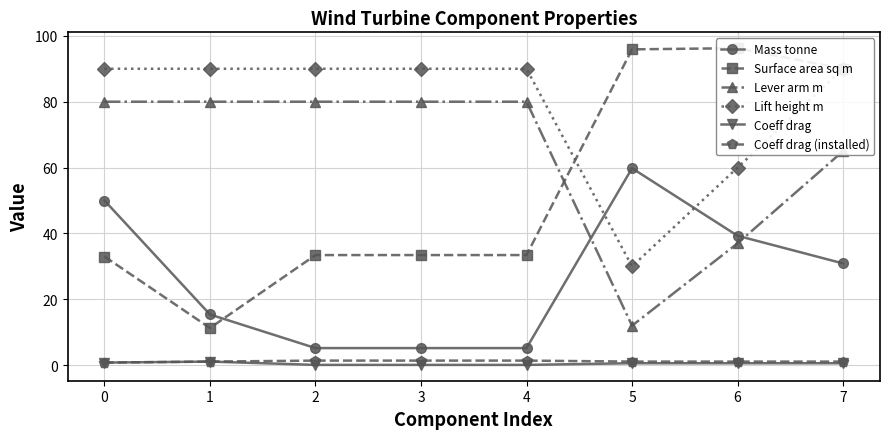

True or false: Coeff drag and Mass tonne cross at least once.

False